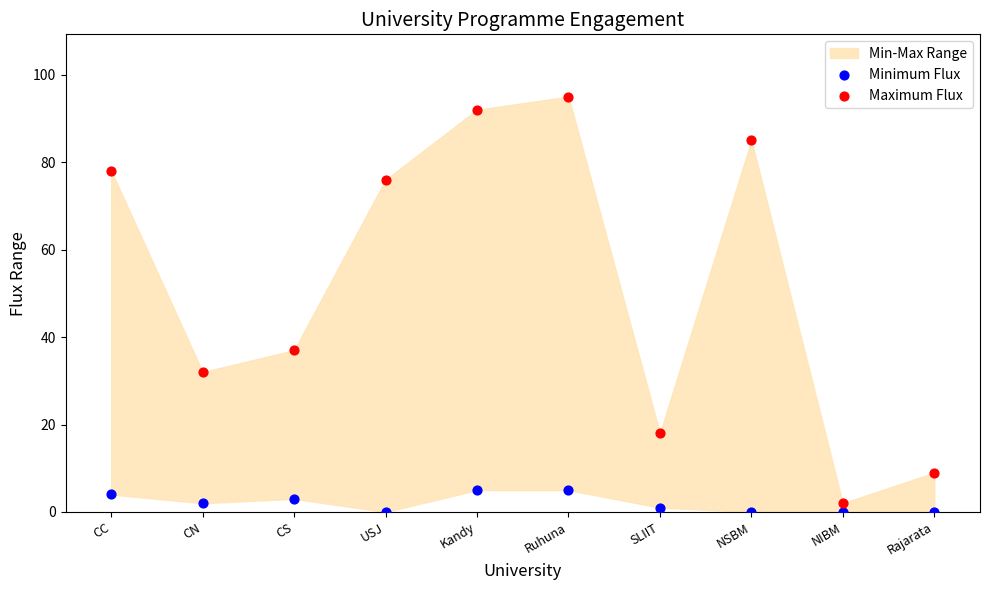

Which series has the widest spread of Y values?

Maximum Flux